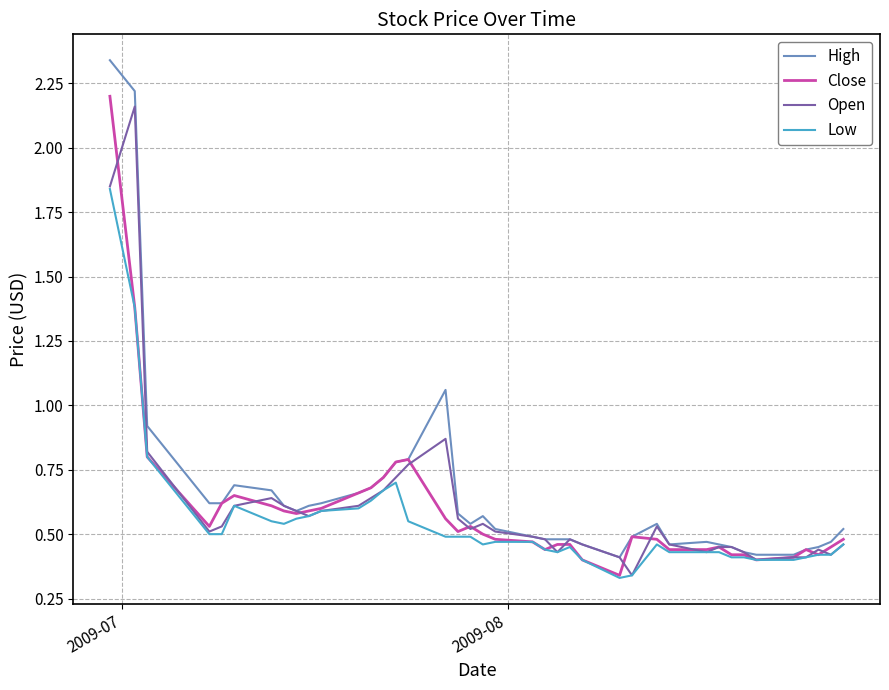

Which series has the widest spread of values?

High